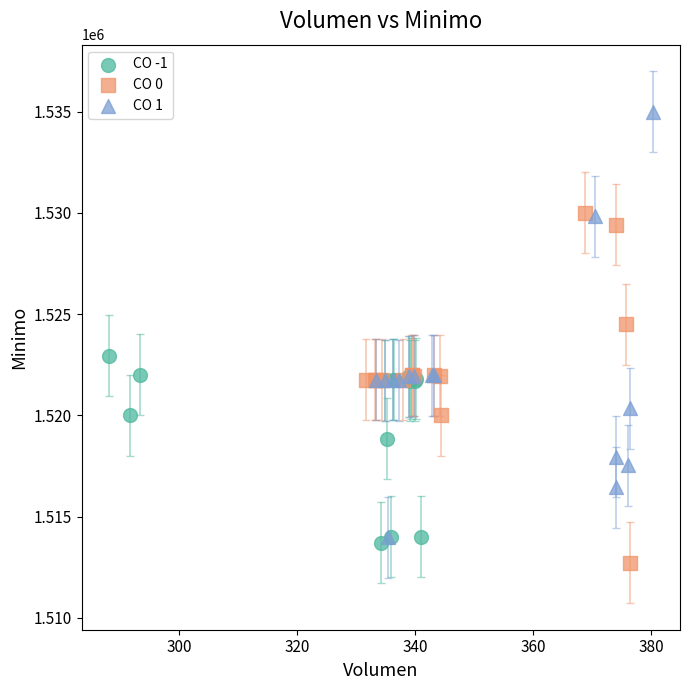

Which series has the widest spread of Y values?

CO 1